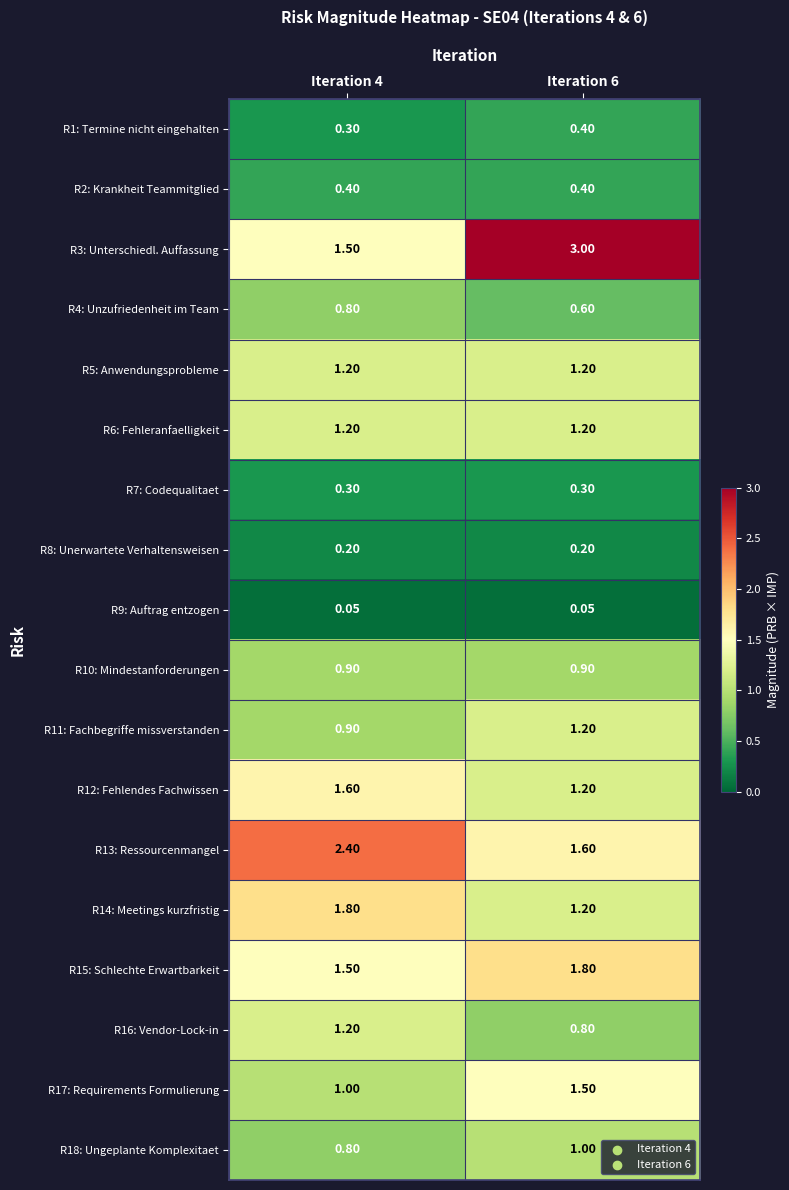

Which series has the largest range (max minus min)?

R3: Unterschiedl. Auffassung